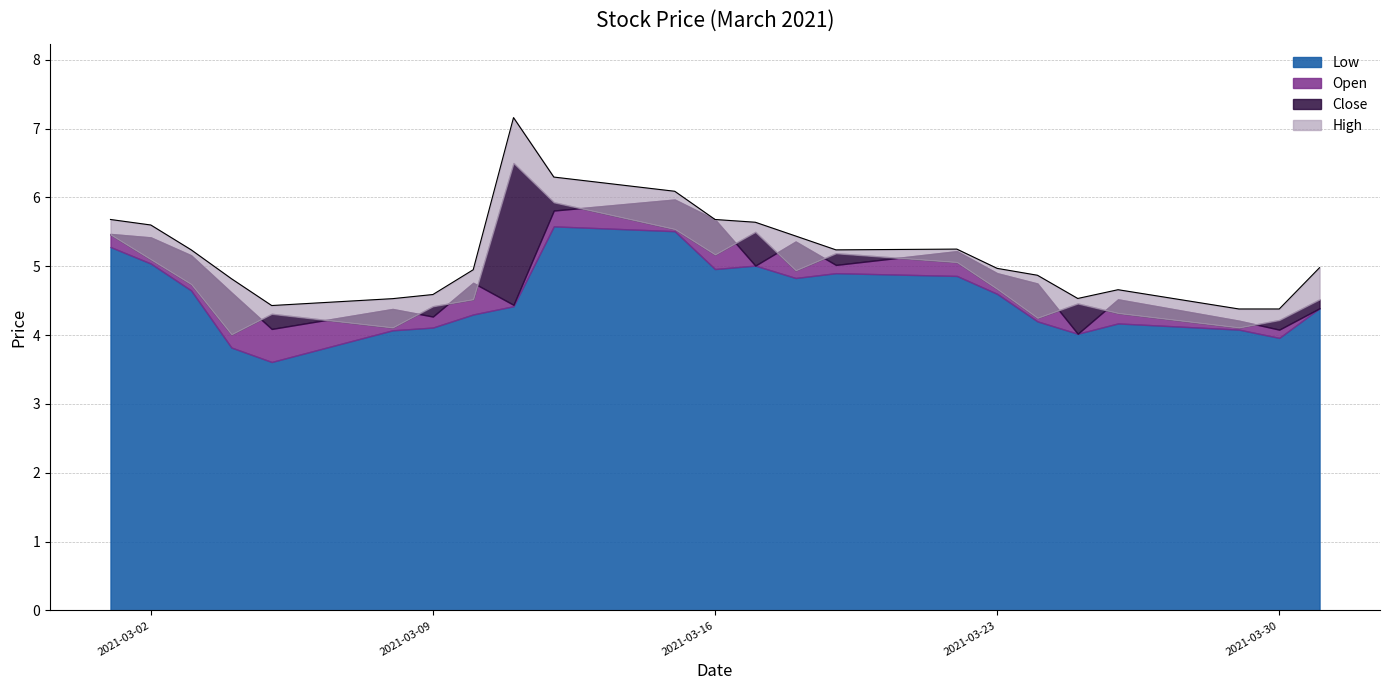

At 2021-03-12, list the series in order from largest to smallest.

High, Close, Open, Low